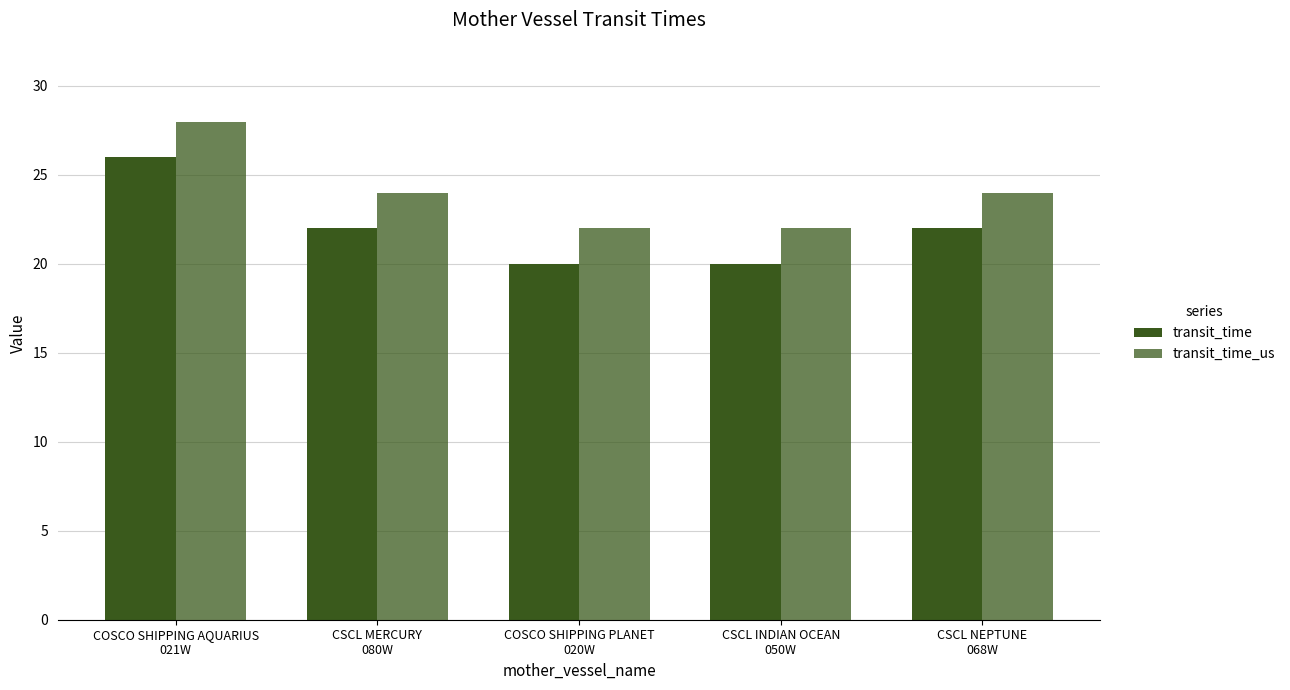

List the labels in order of transit_time value, largest first.

COSCO SHIPPING AQUARIUS
021W, CSCL MERCURY
080W, CSCL NEPTUNE
068W, COSCO SHIPPING PLANET
020W, CSCL INDIAN OCEAN
050W